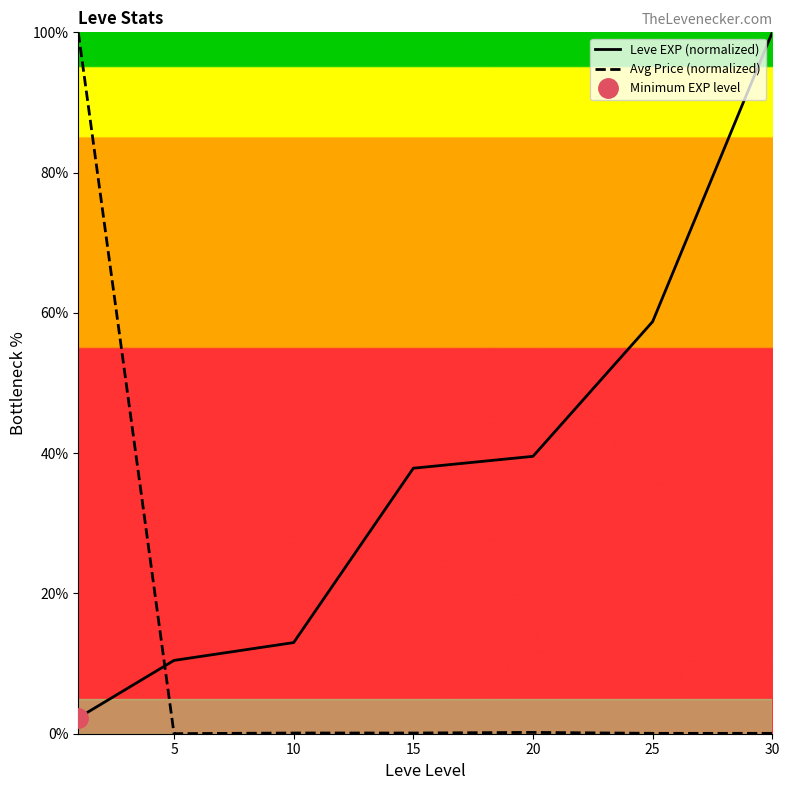

Read the Avg Price (normalized) value at 20.

0.2